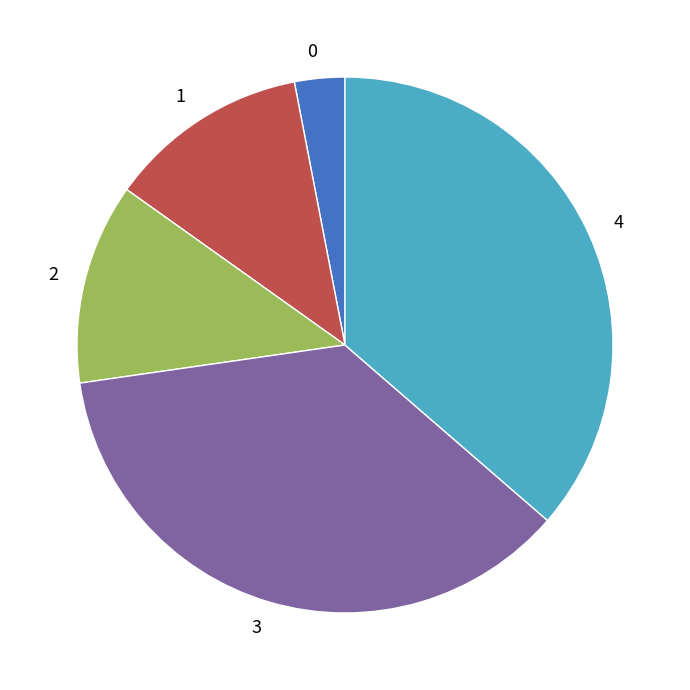

How many slices are in this pie chart?

5